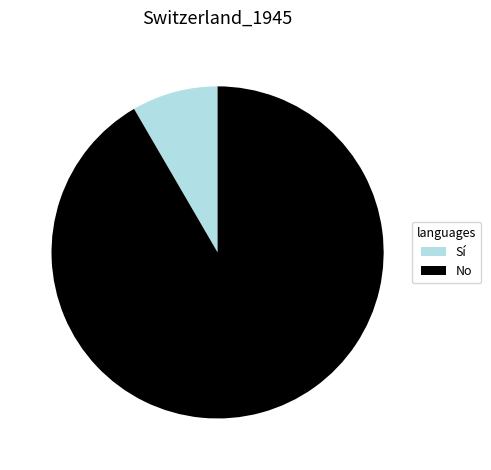

Does Sí account for over 50% of the chart?

No